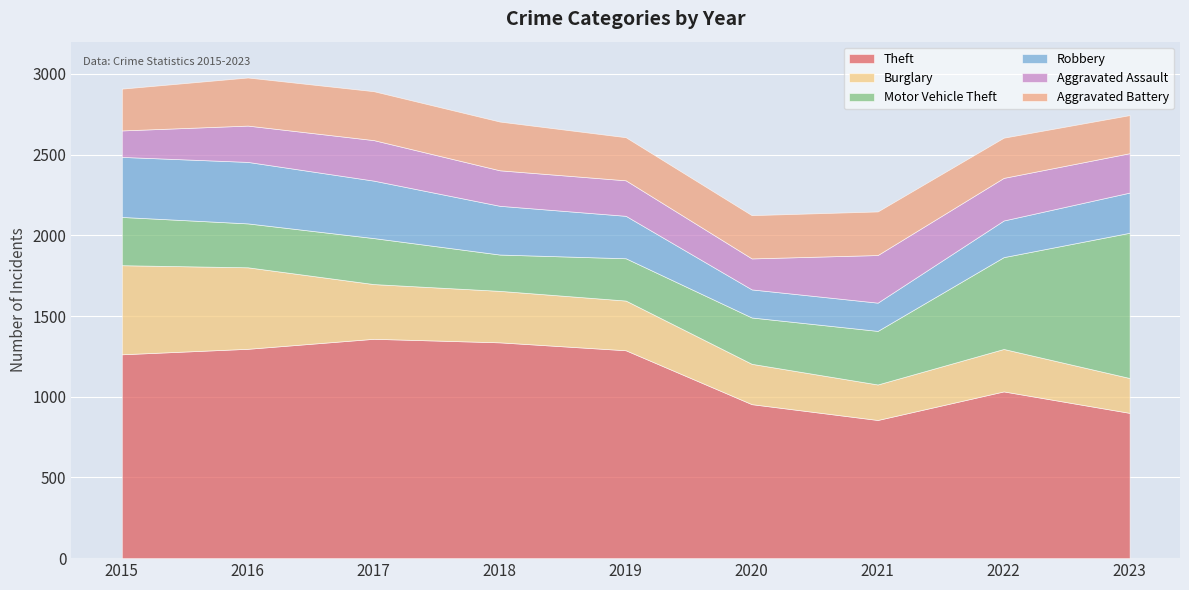

Between 2015 and 2017, which is larger?

2017